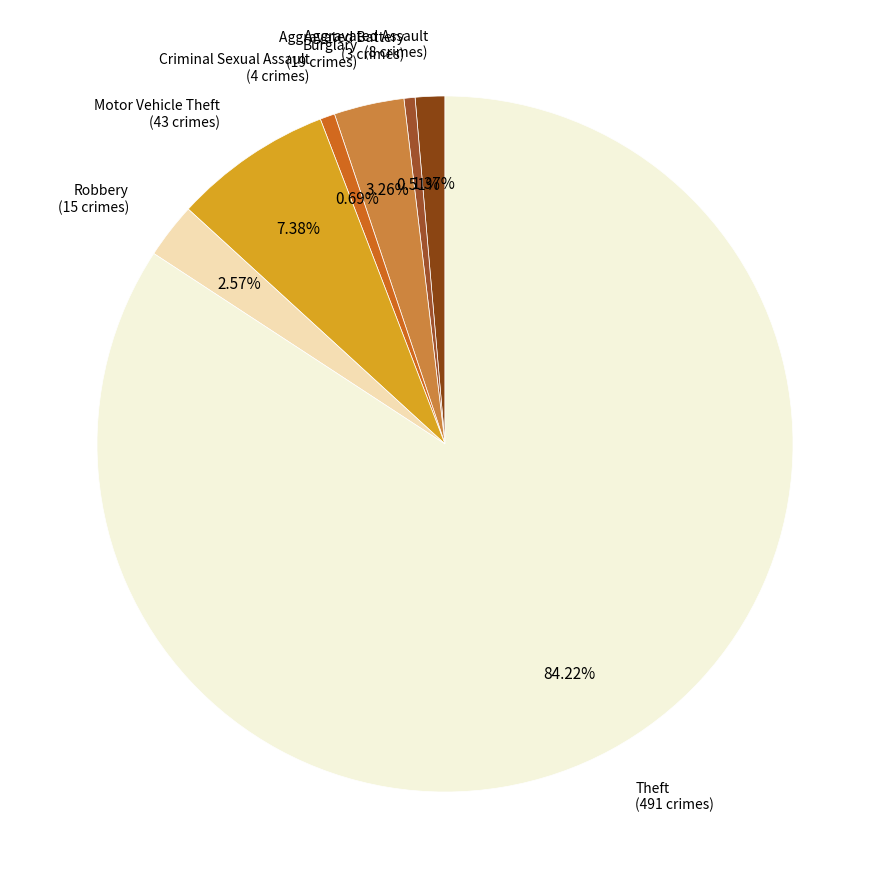

How many slices are in this pie chart?

7